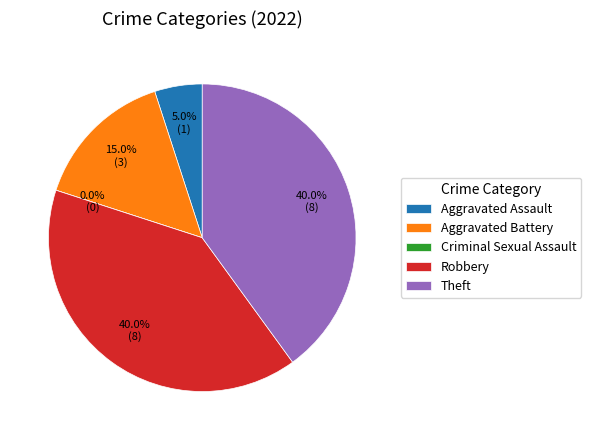

What is the smallest slice in the pie chart?

Criminal Sexual Assault